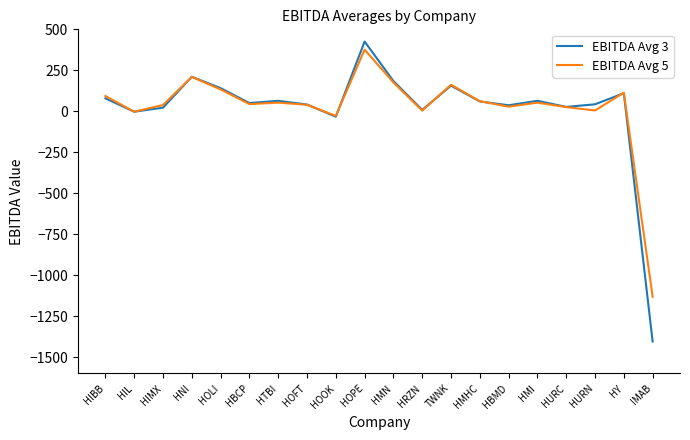

Is this an area chart (filled region under the line)?

No